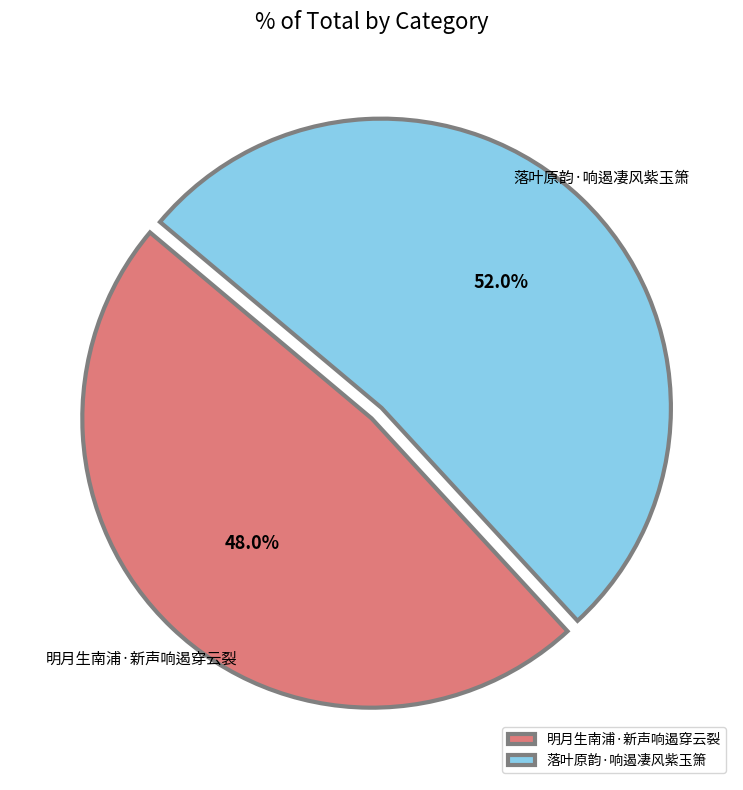

True or false: 明月生南浦·新声响遏穿云裂 accounts for 58% of the total.

False